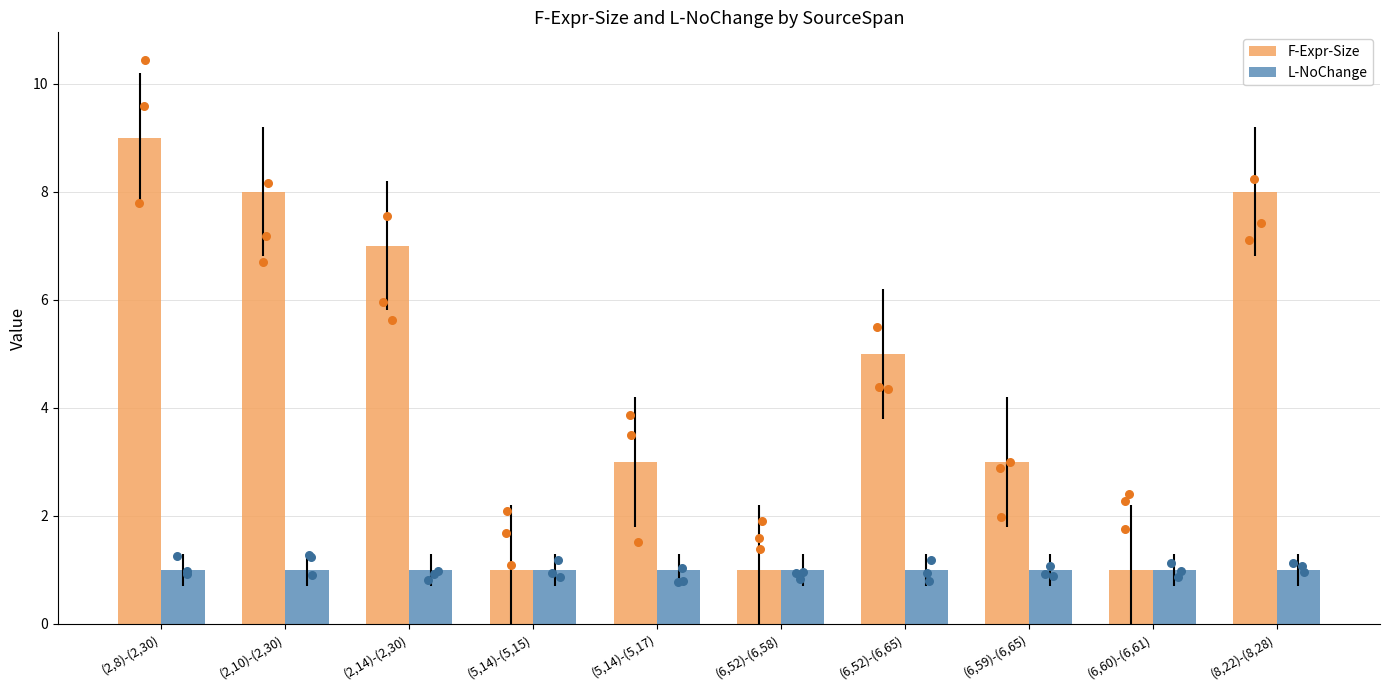

What is the total value across all series at (5,14)-(5,17)?

4